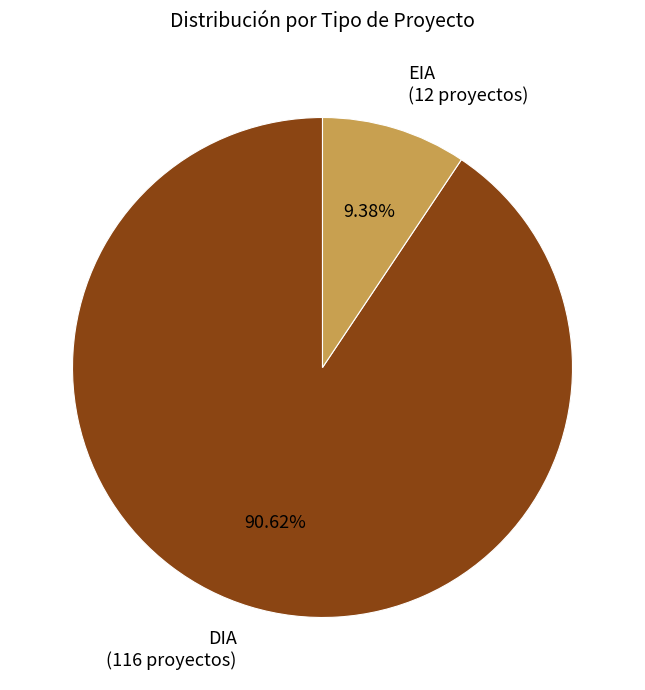

To the nearest percent, what is the combined percentage of EIA and DIA?

100%